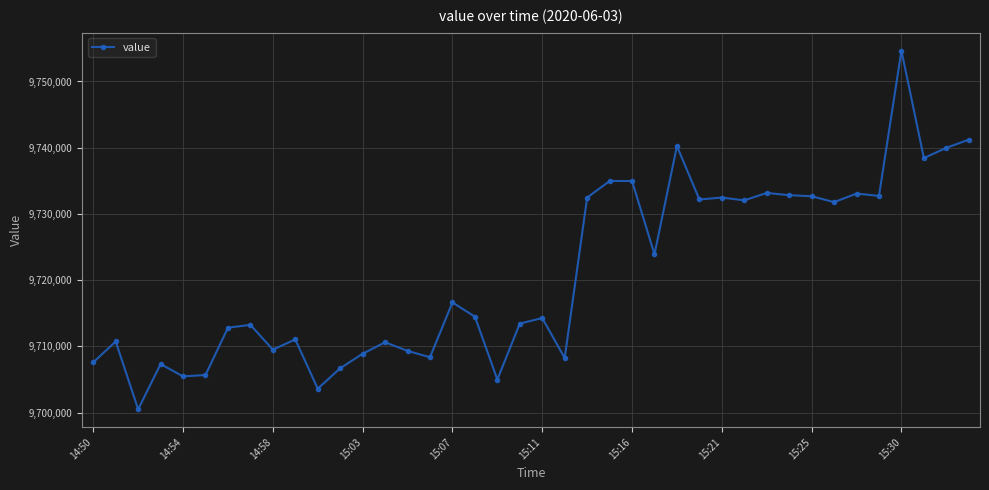

What is the average value?

9720932